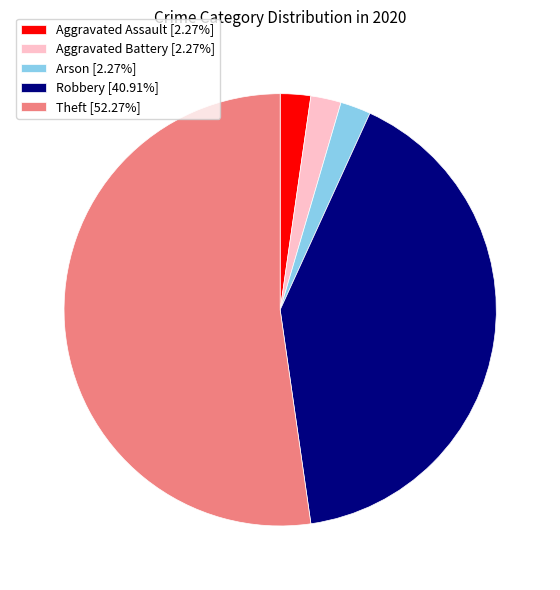

Is there any slice that represents more than half of the pie?

Yes